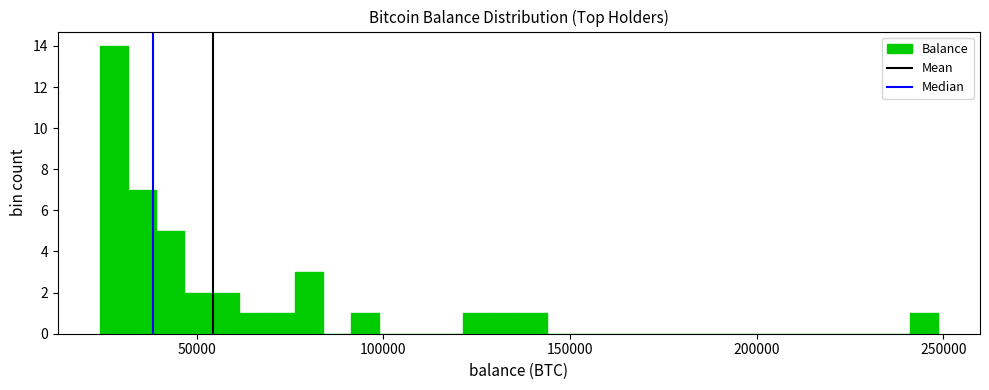

Read against the x-axis, roughly where is the centre of the tallest bar?

30000